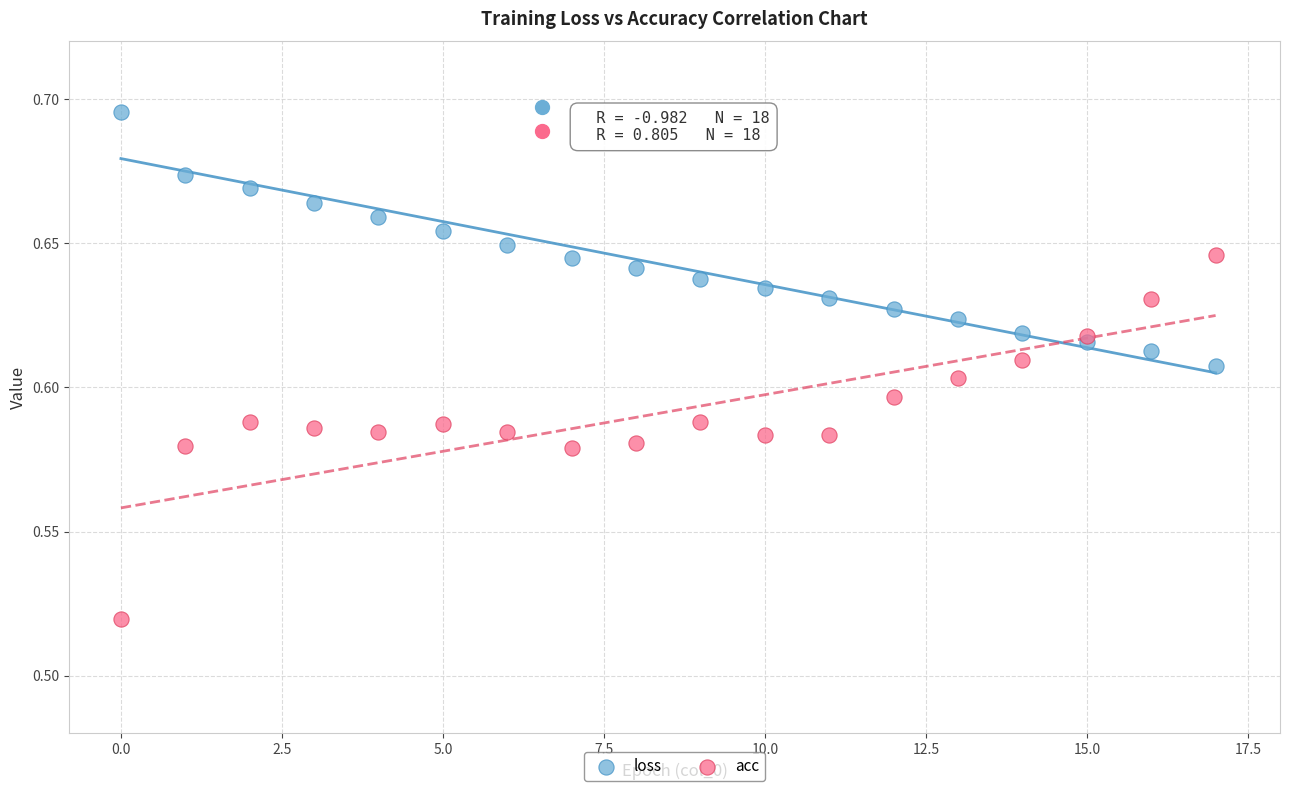

Which series reaches the minimum Y coordinate?

acc